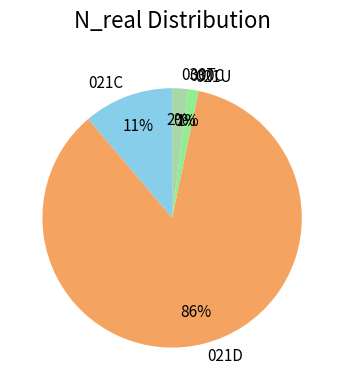

What percentage is the 021C slice, to the nearest percent?

11%